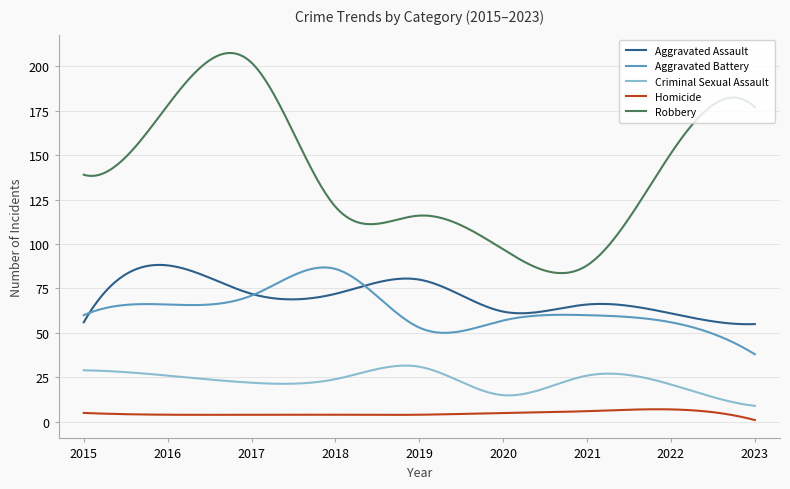

Which series has the largest total across all categories?

Robbery